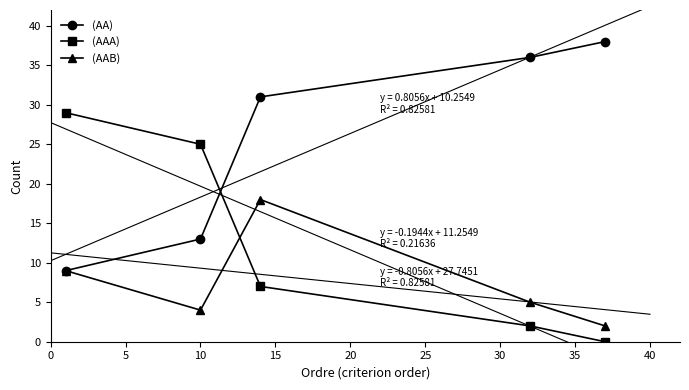

How many categories are shown in the chart?

5